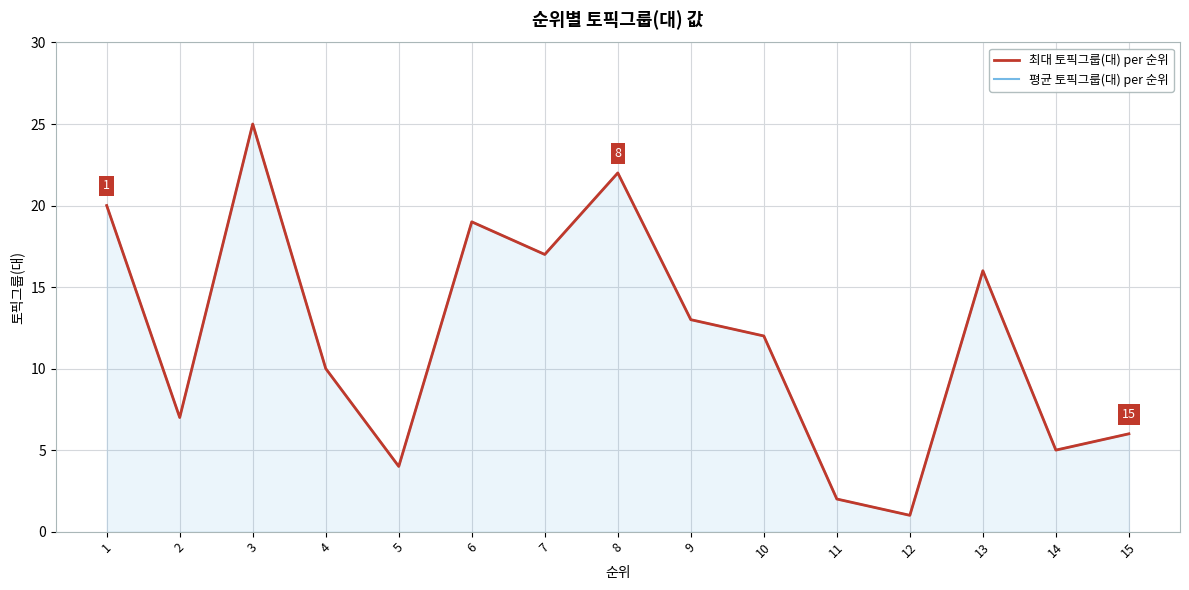

Which has a higher value, 8 or 3?

3